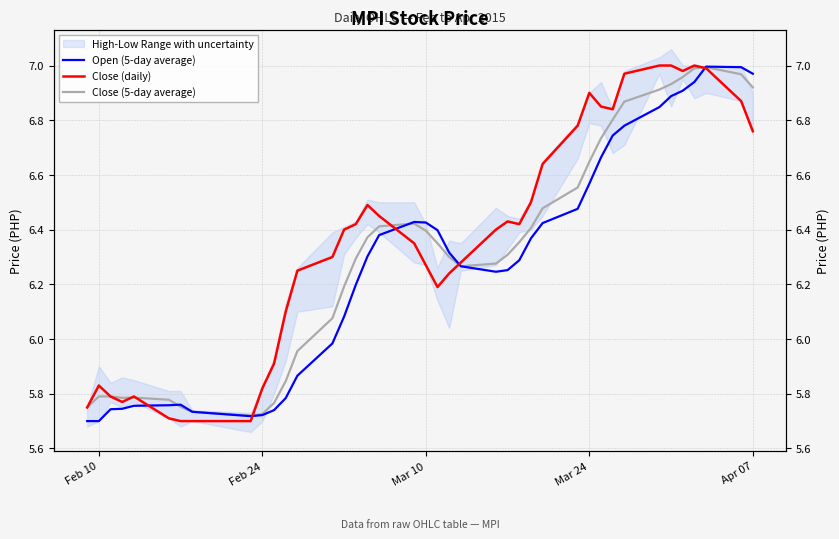

What is the sum of all Close (daily) values?

254.5